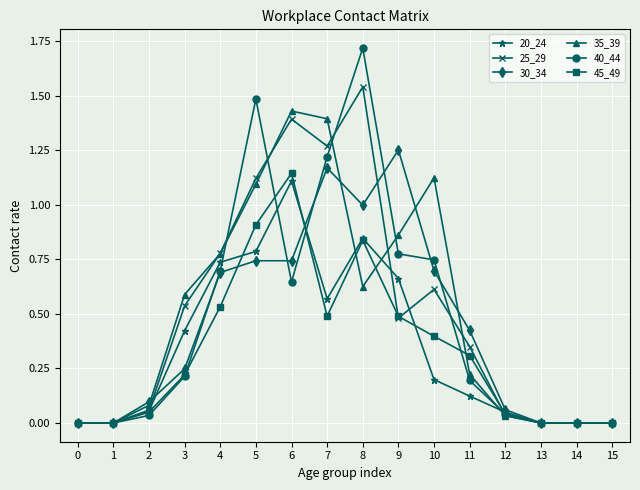

True or false: 30_34 has a value of -0.5 at 15.

False